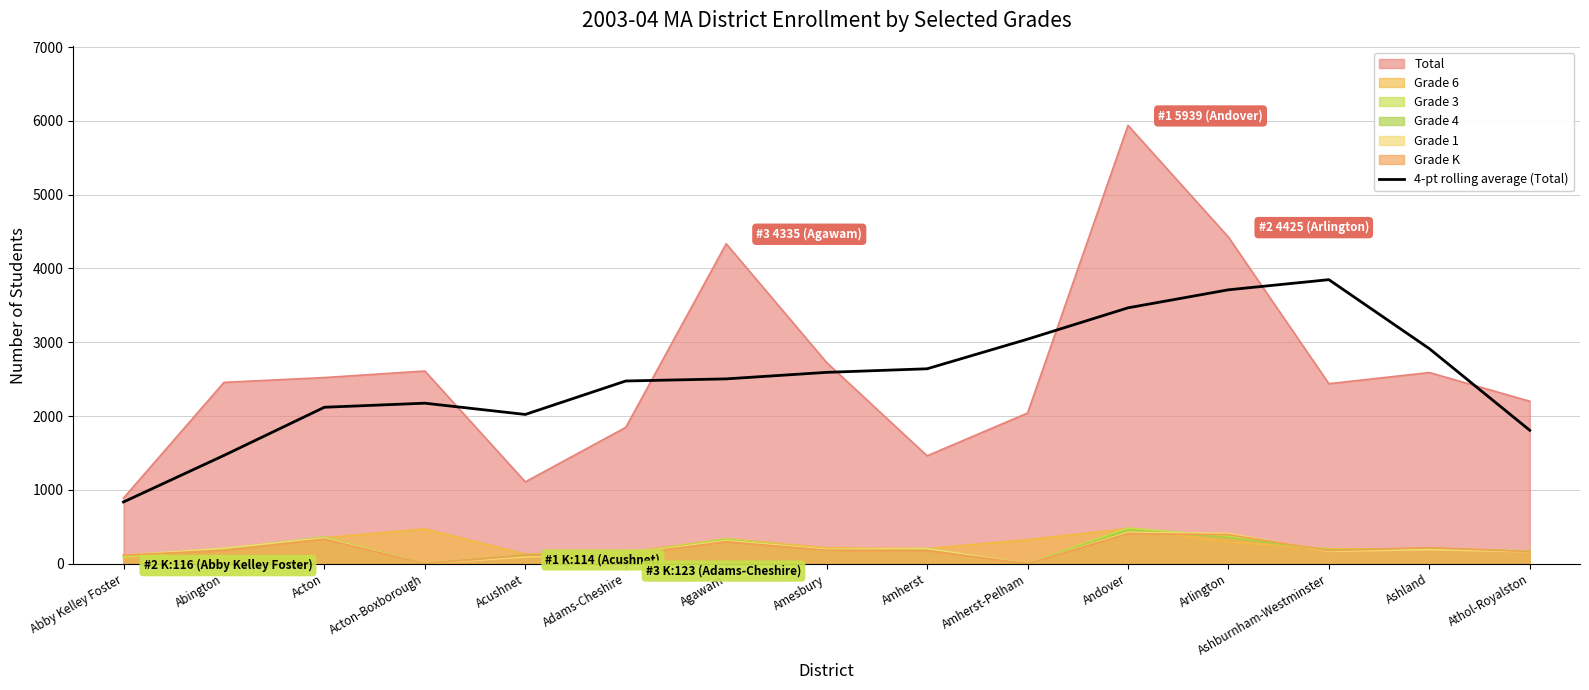

How many lines are shown in the chart?

7